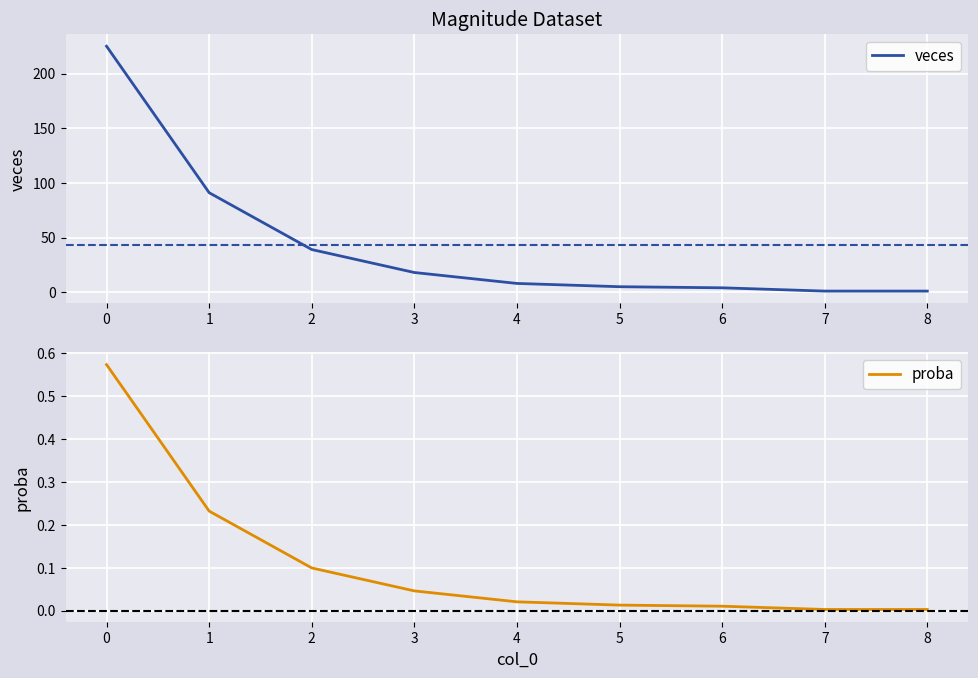

What is the maximum value shown in the chart?

225.0